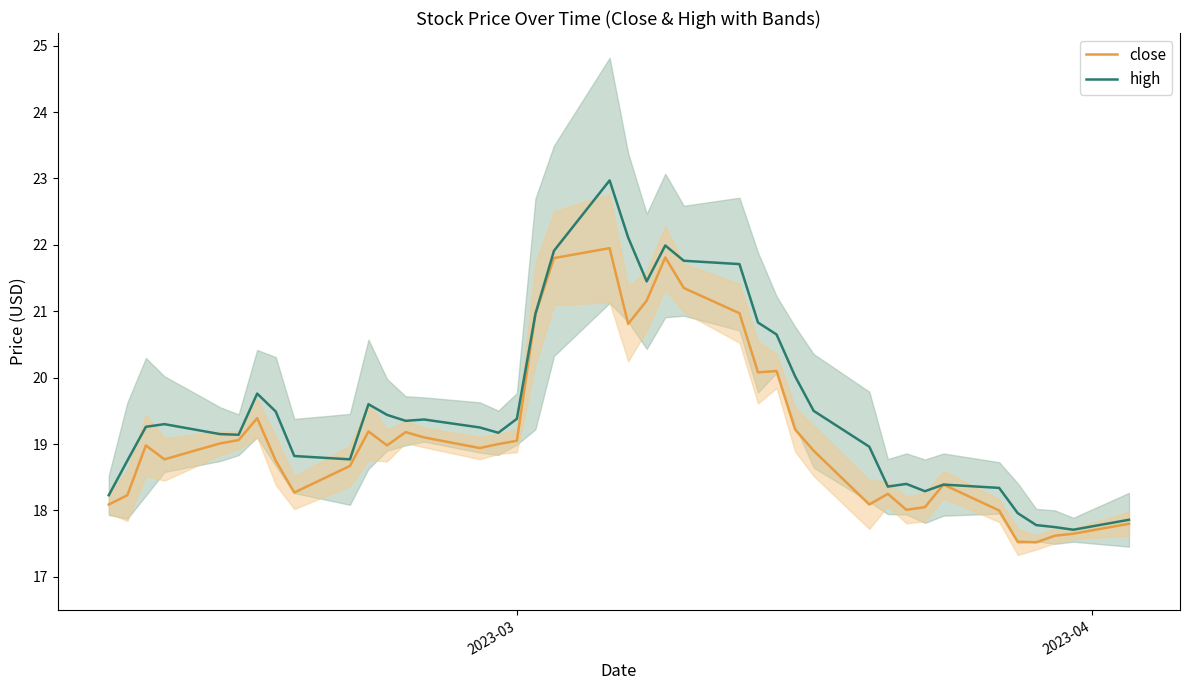

How many lines are shown in the chart?

2